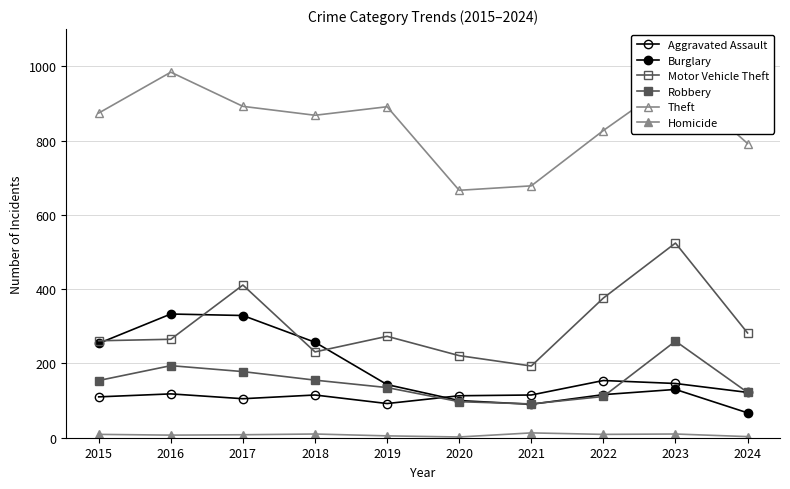

How many lines are shown in the chart?

6